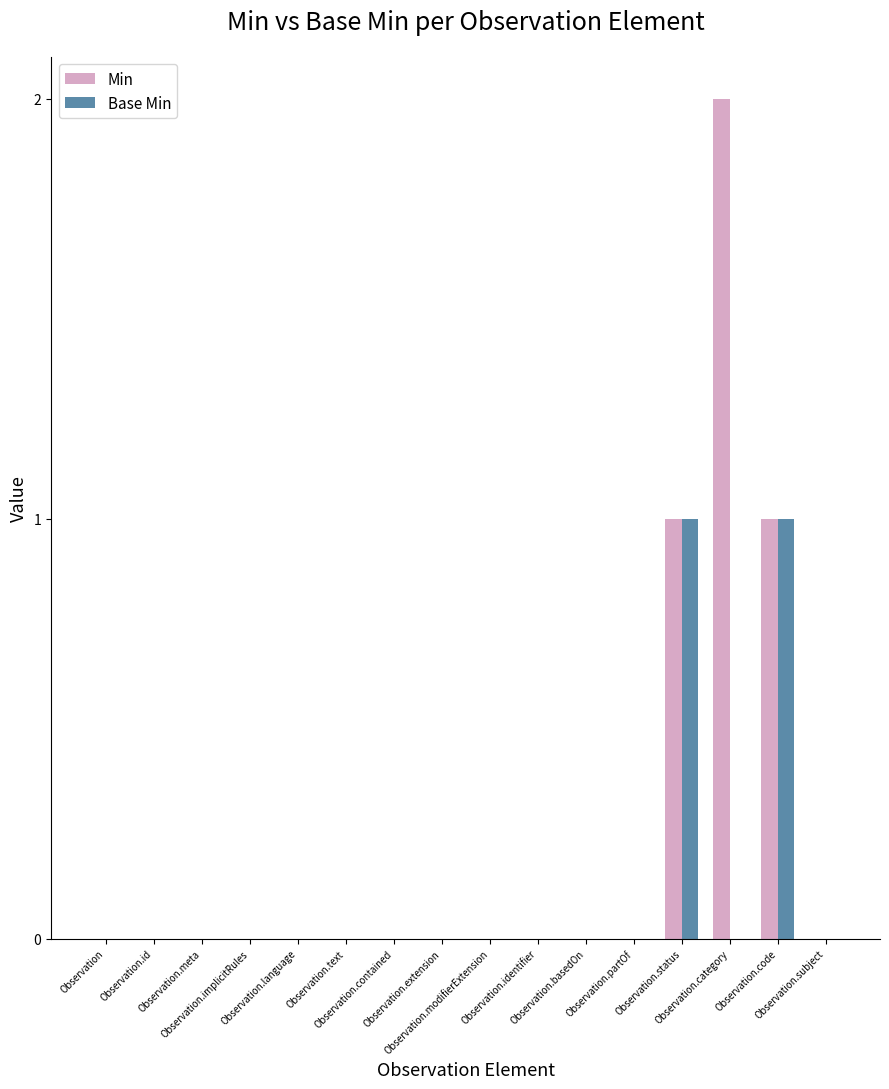

Which series has the largest total across all categories?

Min